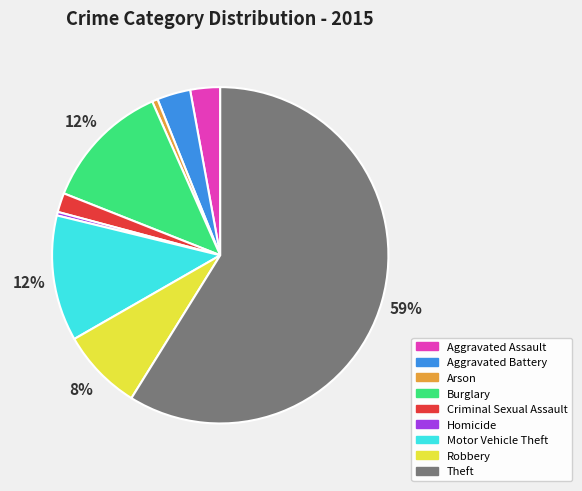

How many slices are in this pie chart?

9